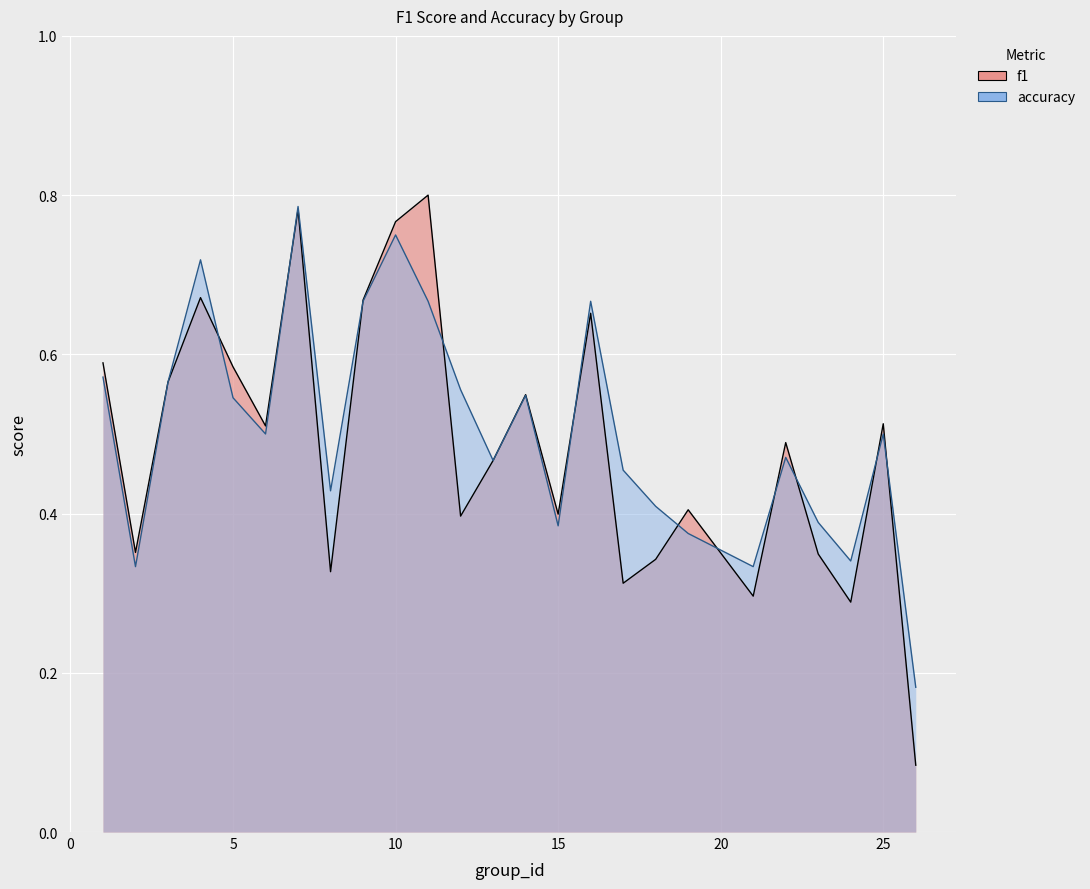

Where is the first local minimum for f1?

2